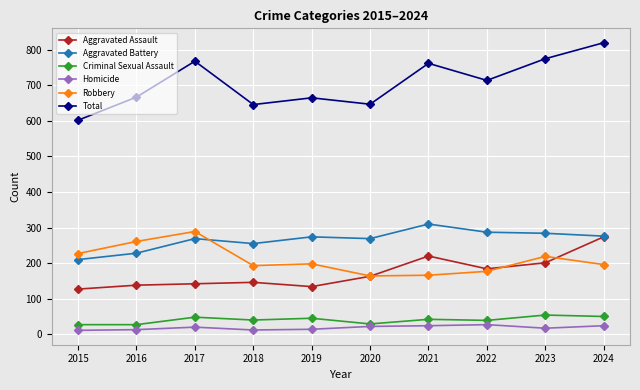

At how many categories does at least one series exceed 289?

10